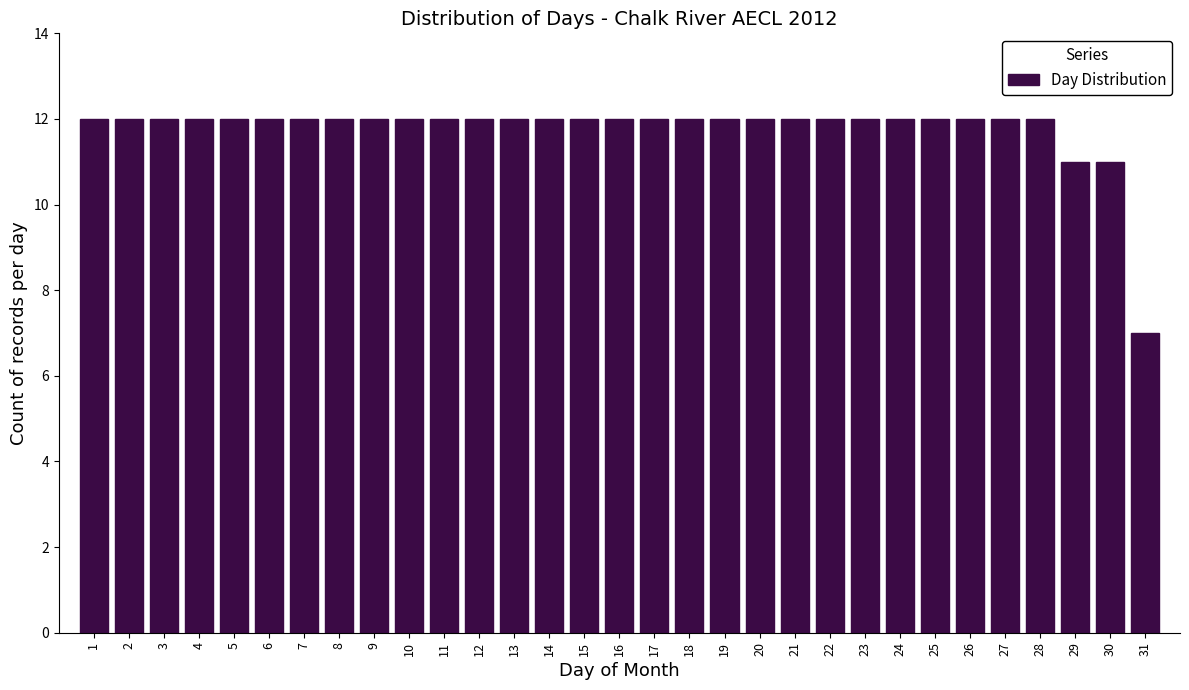

What is the value of the 28th bar from the left?

12